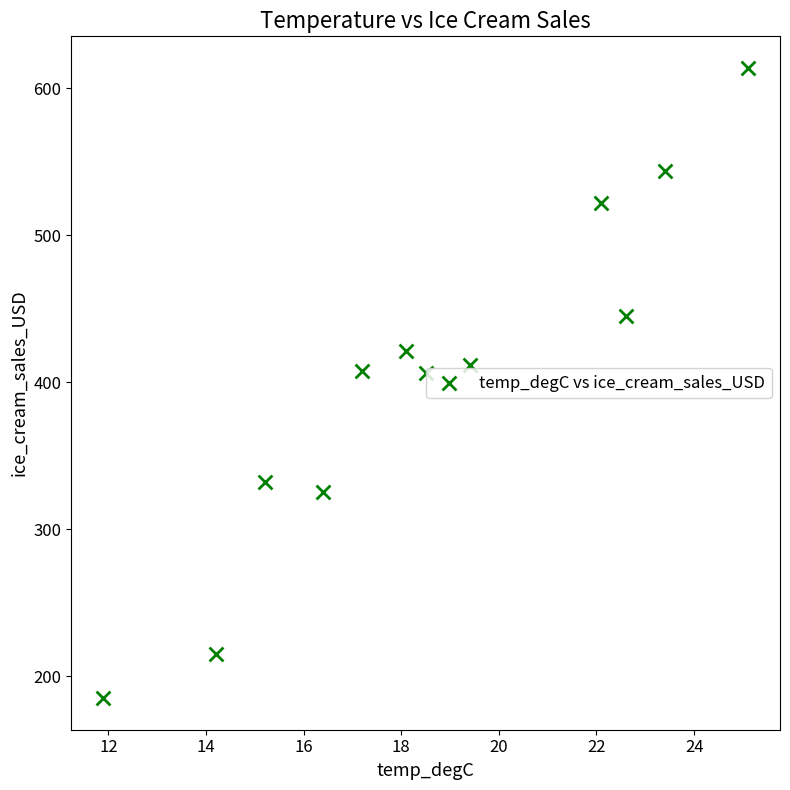

What is the range of Y values (max minus min)?

429